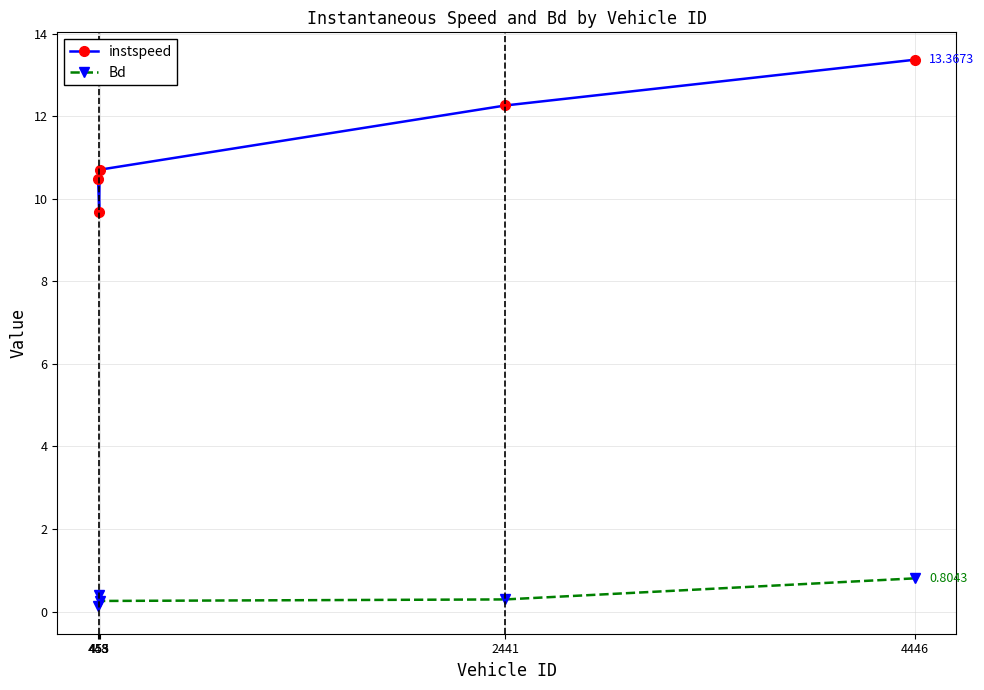

Is it true that instspeed equals 10.5 at 448?

True